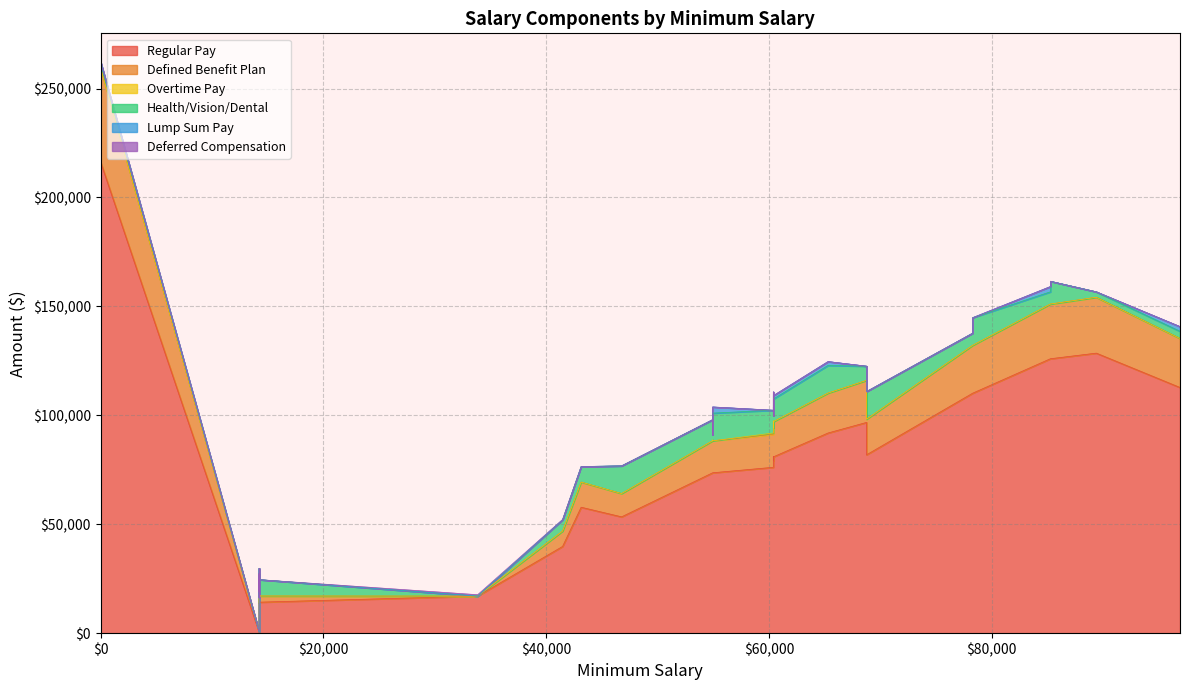

What is the difference between the second highest and minimum values in the deferred_compensation series?

176